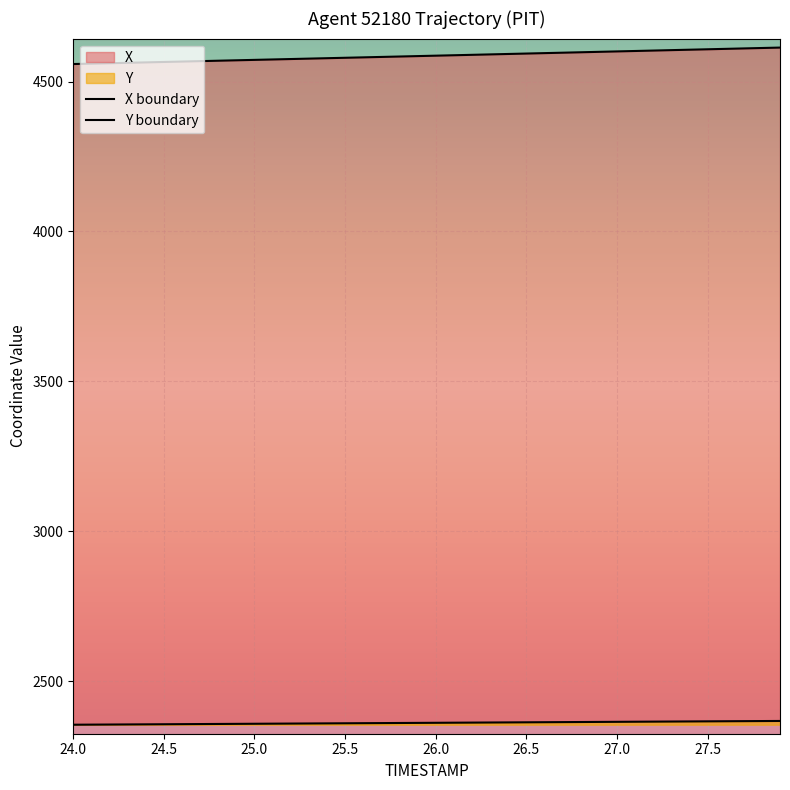

Reading left to right, transcribe all the data shown in this chart.

X: 4558.3	4559.7	4561.1	4562.4	4563.8	4565.2	4566.6	4568.0	4569.4	4570.8	4572.2	4573.6	4575.0	4576.4	4577.8	4579.2	4580.6	4582.0	4583.4	4584.8	4586.2	4587.6	4589.0	4590.4	4591.9	4593.3	4594.7	4596.1	4597.6	4599.0	4600.4	4601.8	4603.2	4604.7	4606.1	4607.5	4608.9	4610.4	4611.8	4613.2
Y: 2355.4	2355.7	2356.0	2356.3	2356.7	2357.0	2357.3	2357.6	2357.9	2358.3	2358.6	2358.9	2359.2	2359.6	2359.9	2360.2	2360.5	2360.8	2361.2	2361.5	2361.8	2362.2	2362.5	2362.8	2363.1	2363.4	2363.8	2364.1	2364.4	2364.8	2365.1	2365.4	2365.7	2366.0	2366.4	2366.7	2367.0	2367.3	2367.6	2367.9